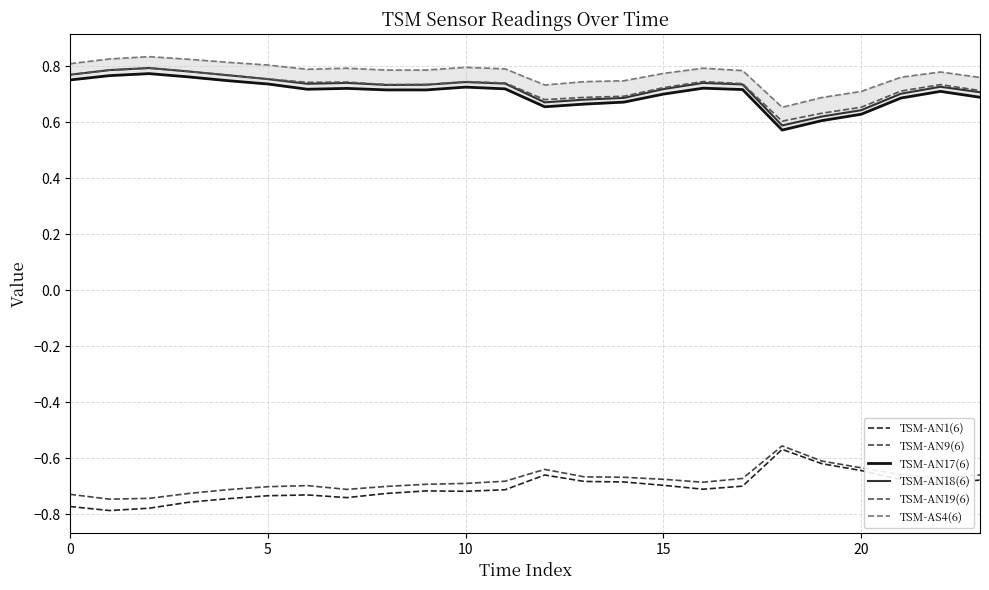

At how many categories does at least one series exceed 0?

24